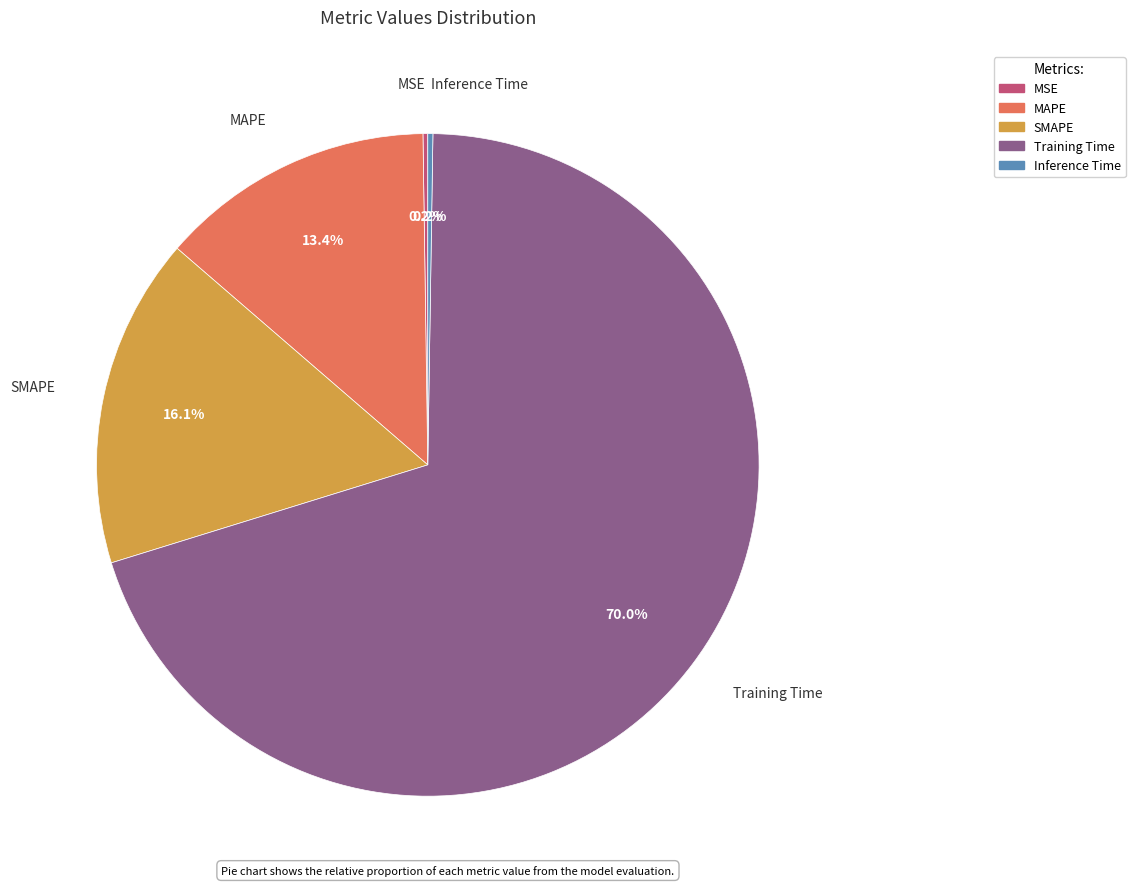

Which has a higher value, SMAPE or Training Time?

Training Time